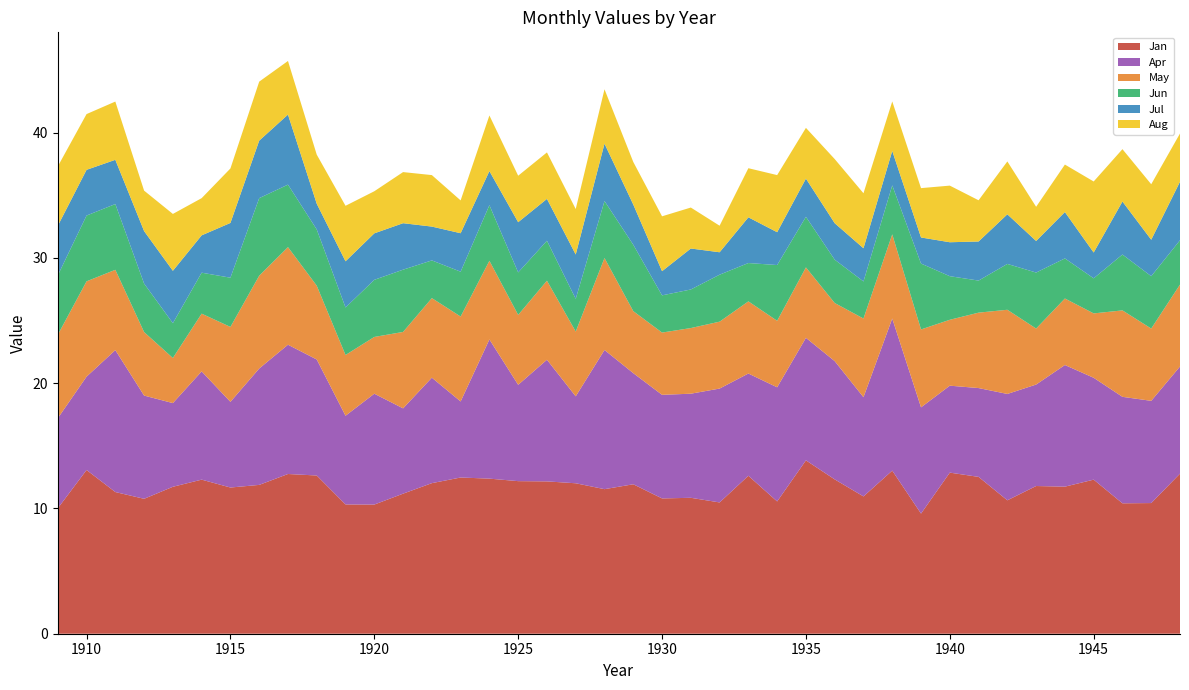

Reading left to right, what are all the values shown in this chart?

Jan: 10.0	13.1	11.3	10.8	11.7	12.3	11.7	11.9	12.8	12.6	10.3	10.3	11.2	12.0	12.5	12.4	12.2	12.2	12.0	11.5	11.9	10.8	10.8	10.5	12.6	10.6	13.8	12.3	11.0	13.0	9.6	12.9	12.5	10.7	11.8	11.7	12.3	10.4	10.4	12.8
Apr: 7.2	7.5	11.3	8.2	6.7	8.6	6.8	9.3	10.3	9.3	7.1	8.8	6.8	8.4	6.1	11.1	7.7	9.7	6.9	11.1	8.9	8.3	8.3	9.1	8.2	9.1	9.8	9.4	7.9	12.1	8.5	6.9	7.1	8.5	8.1	9.7	8.1	8.5	8.2	8.6
May: 6.7	7.6	6.4	5.1	3.6	4.6	6.0	7.4	7.8	5.9	4.8	4.5	6.1	6.3	6.8	6.3	5.6	6.3	5.2	7.3	5.0	5.0	5.2	5.3	5.8	5.3	5.6	4.6	6.3	6.7	6.2	5.3	6.0	6.7	4.5	5.3	5.1	6.9	5.8	6.5
Jun: 4.7	5.2	5.2	3.9	2.8	3.3	3.9	6.2	5.0	4.5	3.8	4.6	5.0	3.0	3.6	4.4	3.4	3.2	2.6	4.5	5.3	3.0	3.1	3.8	3.1	4.5	4.0	3.5	3.0	3.9	5.3	3.5	2.6	3.7	4.5	3.2	2.8	4.5	4.2	3.5
Jul: 4.0	3.6	3.5	4.2	4.2	3.0	4.4	4.6	5.6	2.0	3.7	3.7	3.7	2.7	3.1	2.7	4.0	3.3	3.5	4.6	3.2	1.9	3.3	1.8	3.6	2.6	3.0	2.9	2.6	2.8	2.1	2.7	3.1	4.0	2.5	3.7	2.1	4.2	2.9	4.7
Aug: 4.7	4.5	4.7	3.2	4.5	3.0	4.3	4.7	4.3	3.9	4.4	3.4	4.1	4.1	2.6	4.4	3.7	3.7	3.6	4.3	3.4	4.4	3.3	2.1	3.9	4.6	4.0	5.1	4.4	4.0	3.9	4.5	3.3	4.2	2.7	3.8	5.7	4.2	4.4	3.9